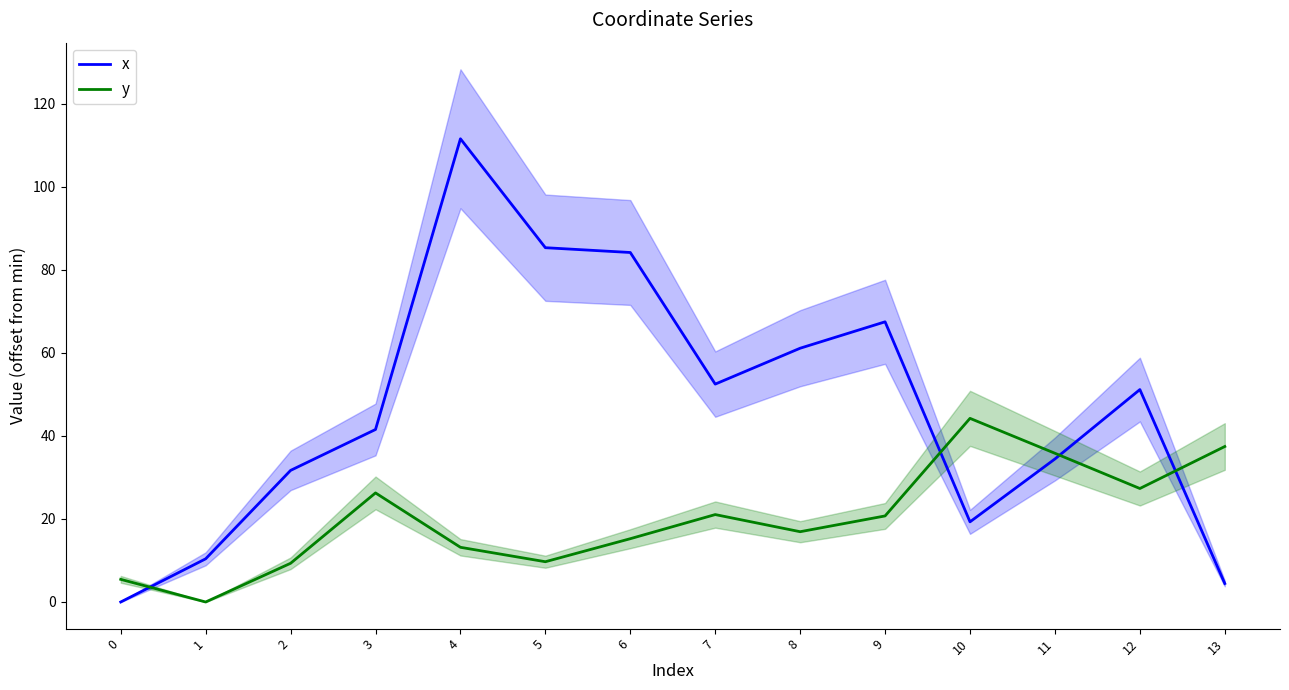

What is the average value of the x series?

46.8